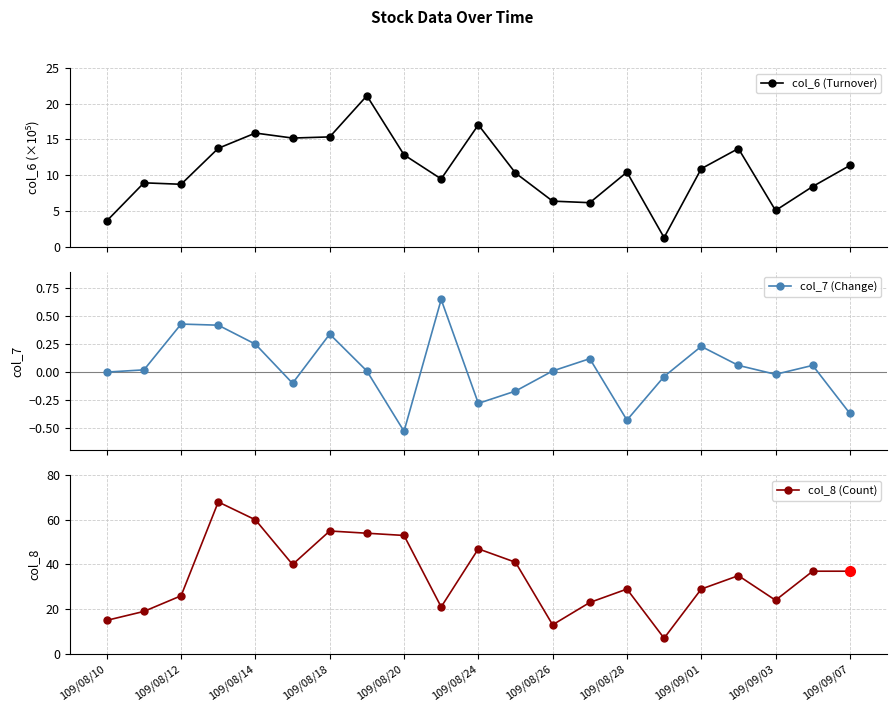

True or false: col_7 (Change) has more than 1 points higher than both neighbors.

True